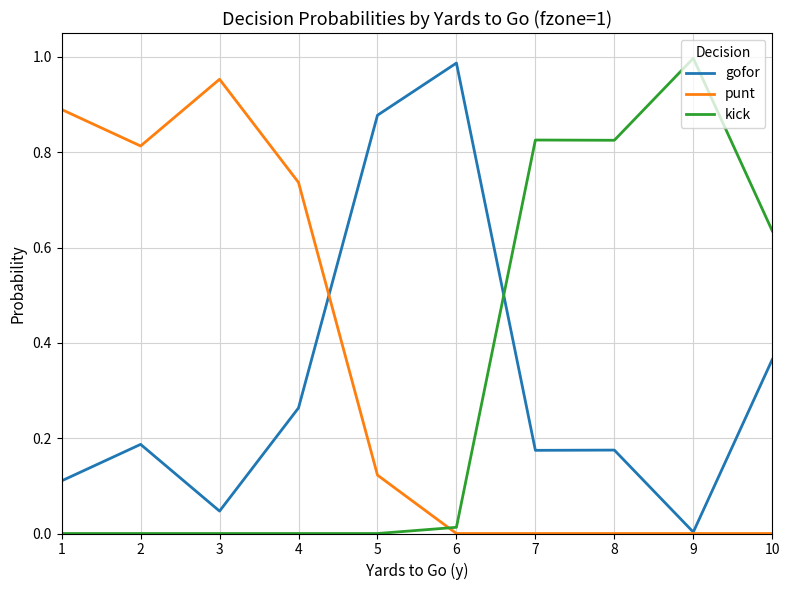

At 3, list the series in order from largest to smallest.

punt, gofor, kick